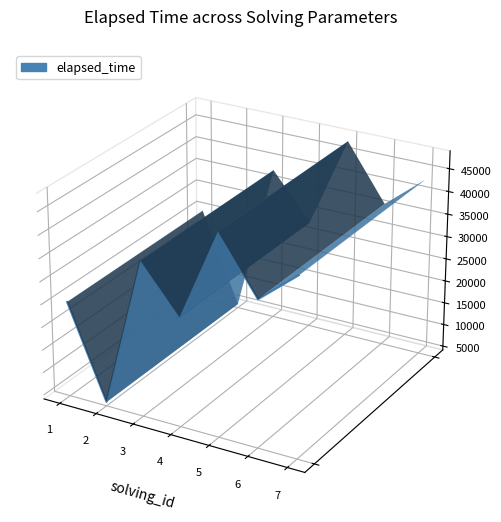

Count the number of data series in this chart.

1